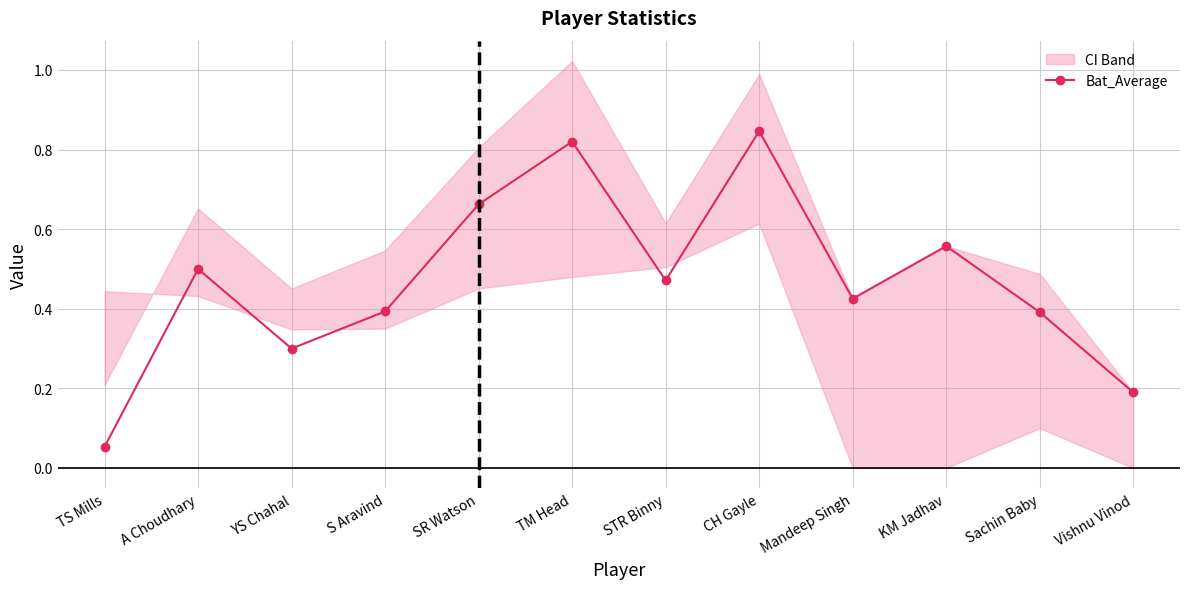

What is the difference between the maximum and second lowest values?

0.7